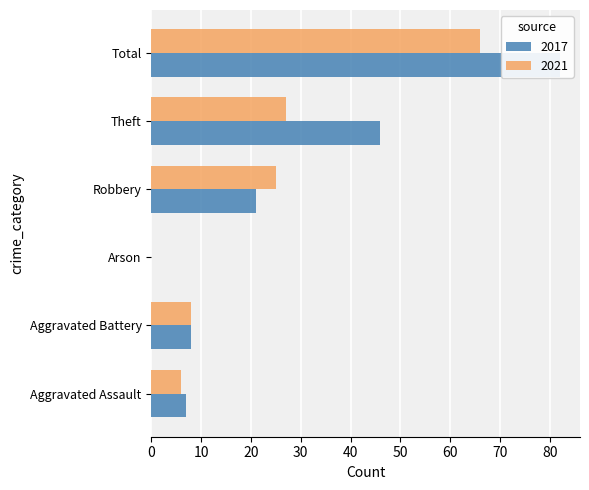

Reading right to left, what are all the values shown in this chart?

2017: Total=82	Theft=46	Robbery=21	Arson=0	Aggravated Battery=8	Aggravated Assault=7
2021: Total=66	Theft=27	Robbery=25	Arson=0	Aggravated Battery=8	Aggravated Assault=6